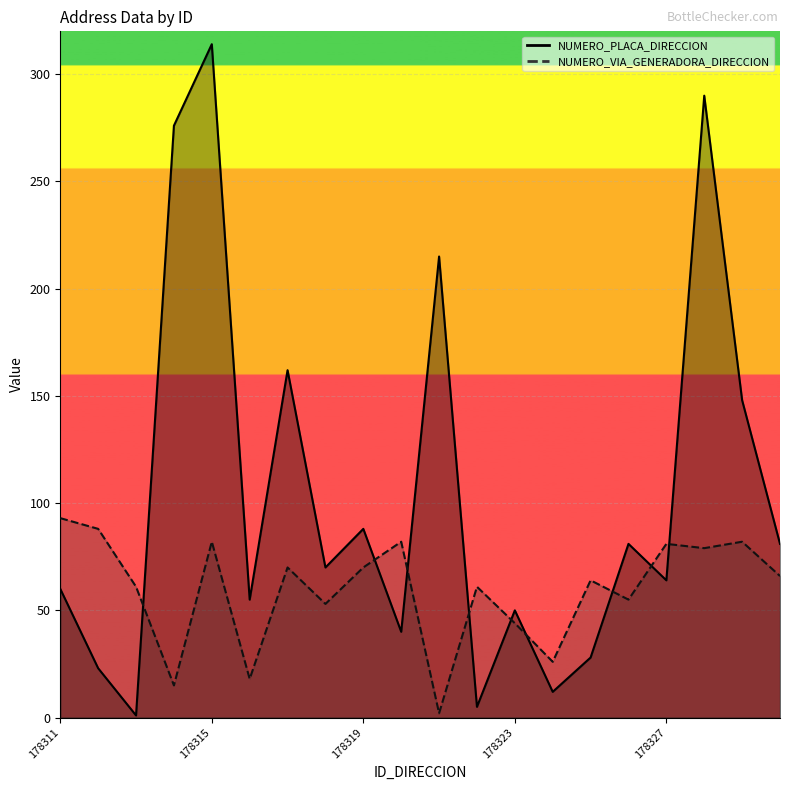

Does the chart display data point markers on the line(s)?

No